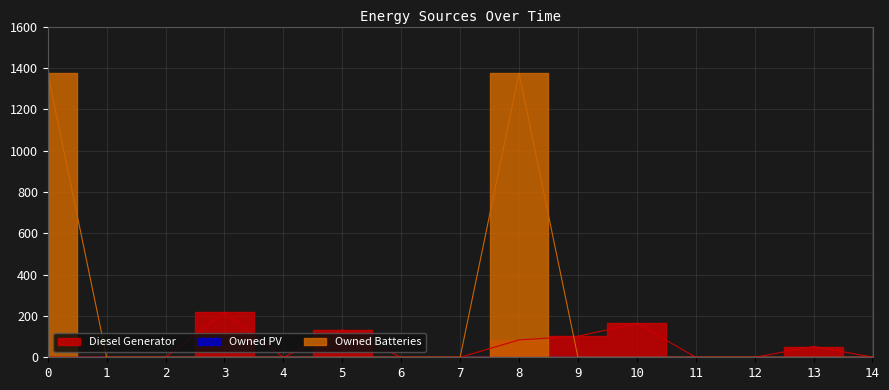

Reading left to right, list all the values displayed in this chart.

Diesel Generator: 0=0	1=0	2=0	3=217	4=0	5=133	6=0	7=0	8=84	9=102	10=164	11=0	12=0	13=52	14=1
Owned Batteries: 0=1374	1=0	2=0	3=0	4=0	5=0	6=0	7=0	8=1374	9=0	10=0	11=0	12=0	13=0	14=0